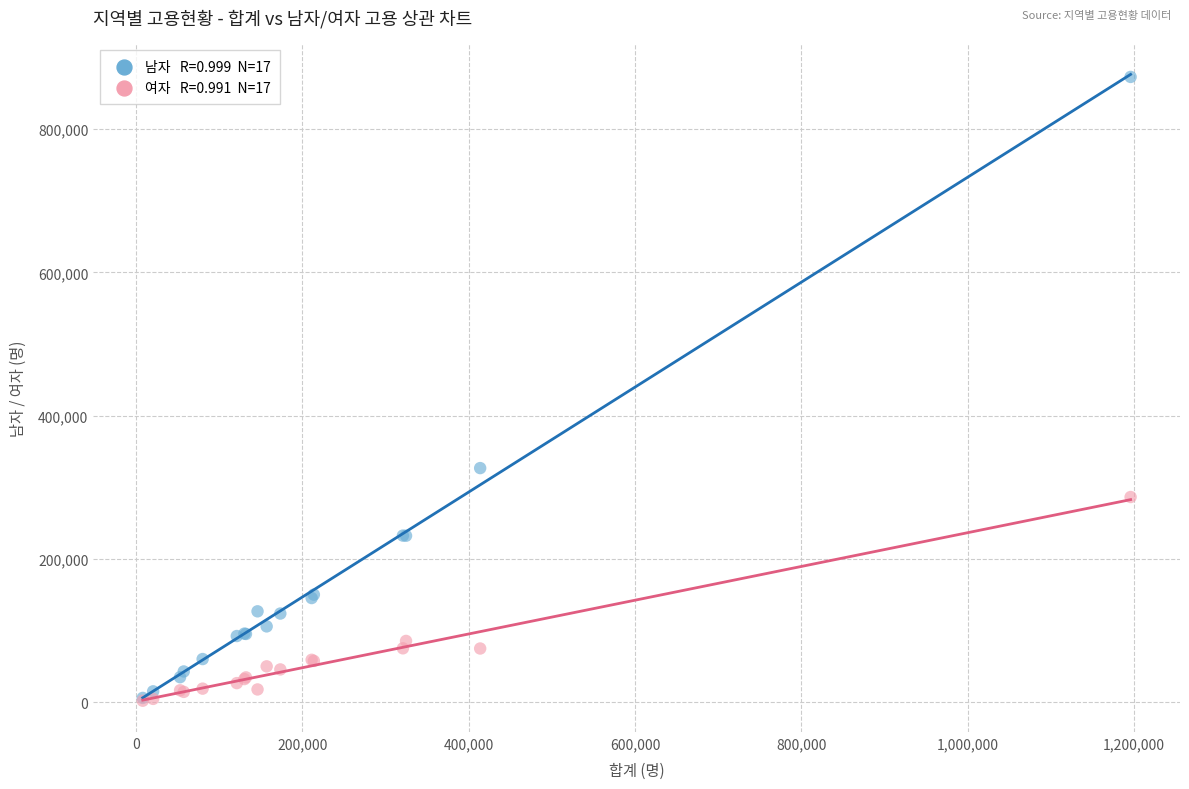

Across all series, what Y value is closest to 437521?

326812